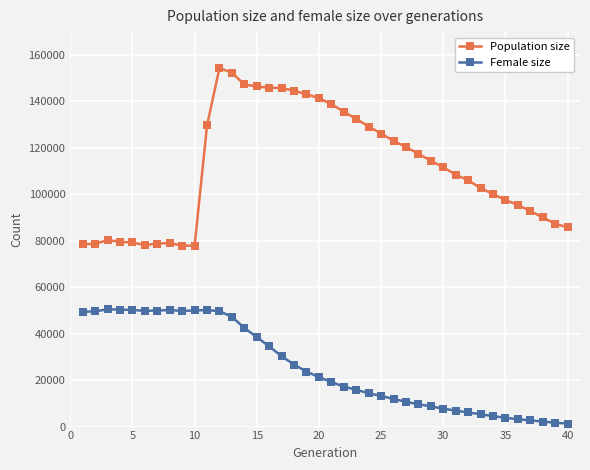

In Female size, how many points are lower than both neighbors (excluding endpoints)?

2